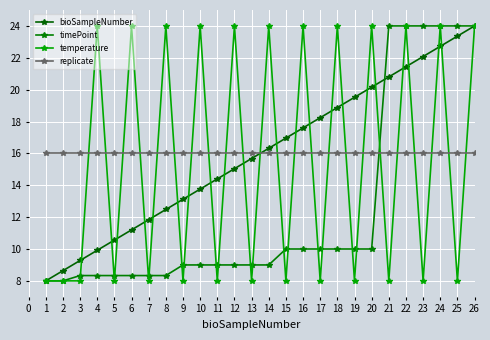

What are all the series names shown in the legend?

bioSampleNumber, timePoint, temperature, replicate